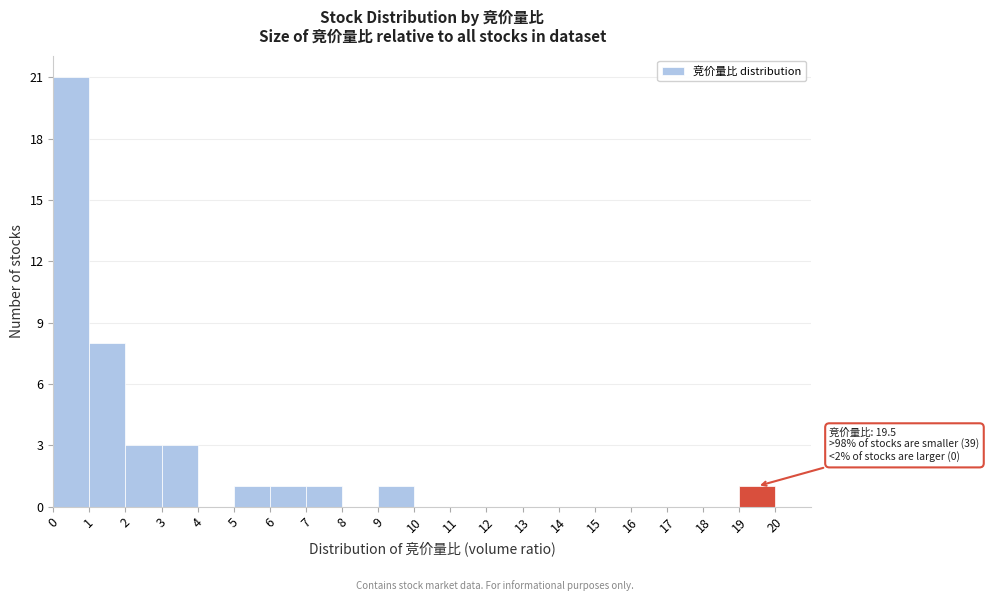

Which range on the x-axis has the tallest bar?

0 to 1